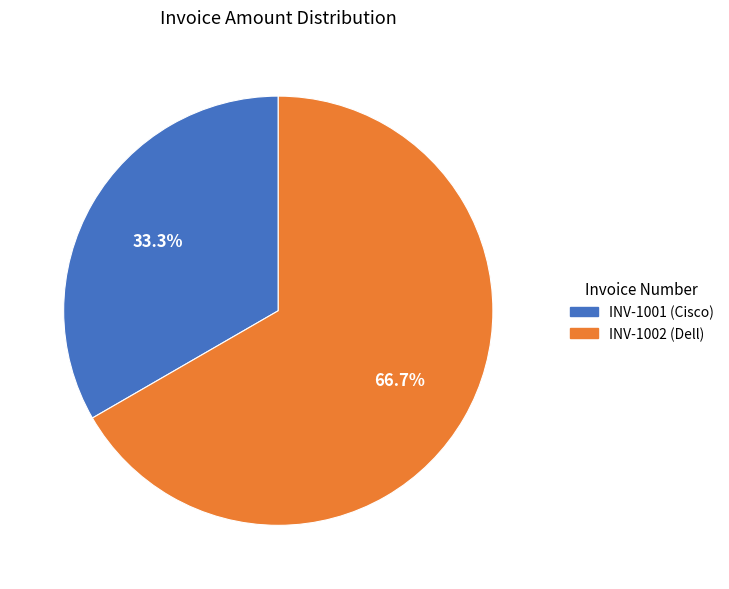

True or false: INV-1002 accounts for 79% of the total.

False